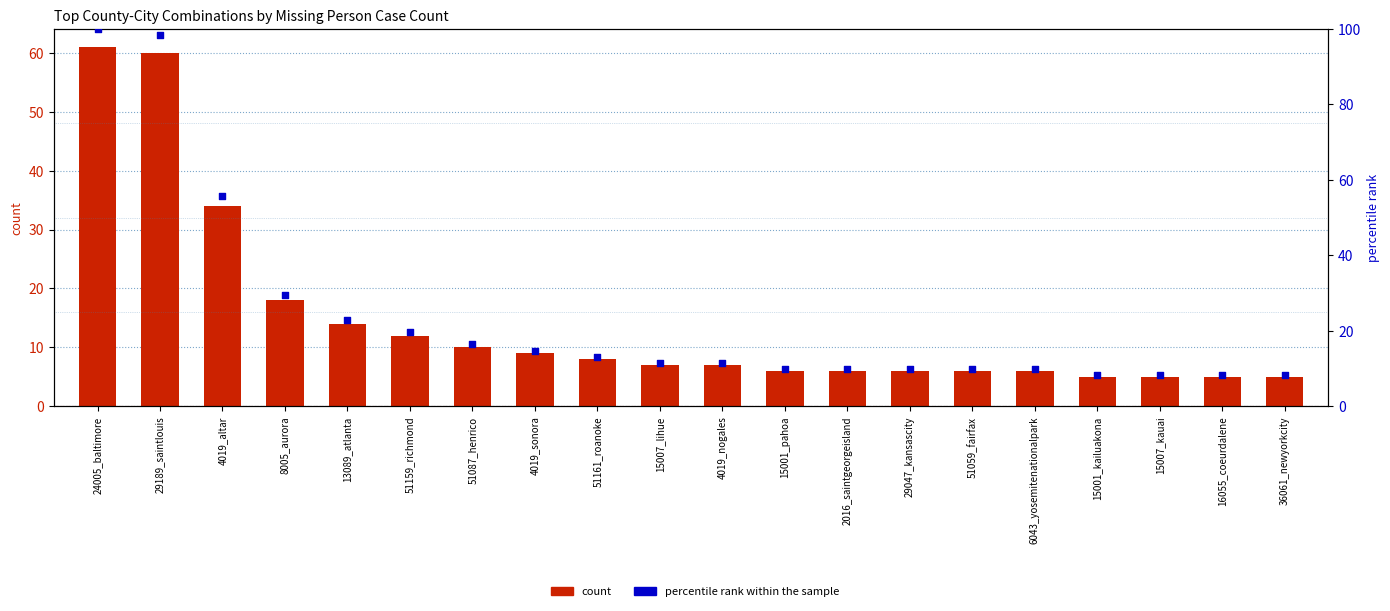

Which series contains the highest Y value?

percentile rank within the sample